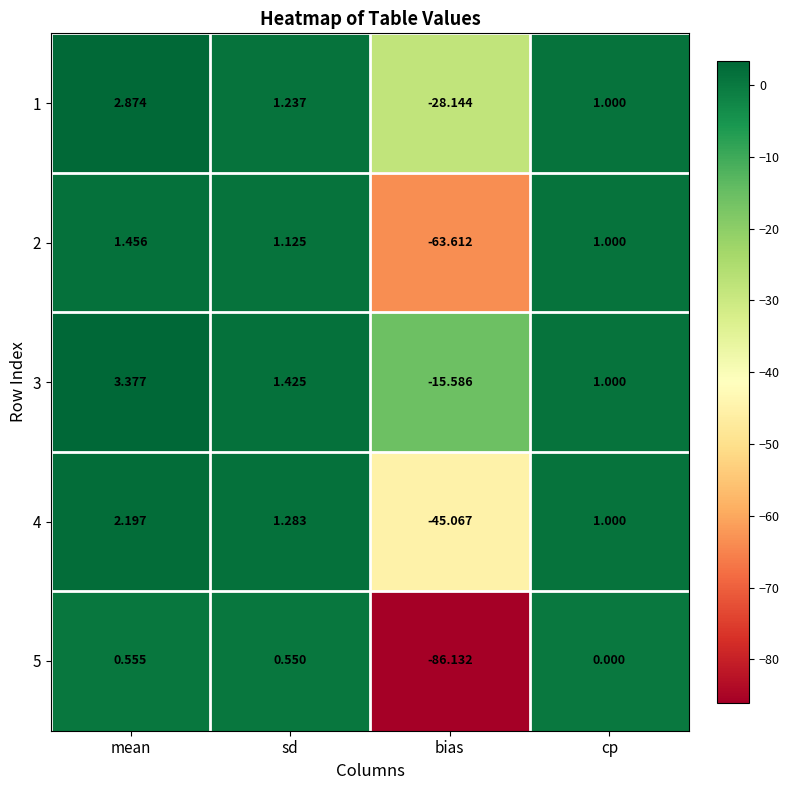

What is the spread (max minus min) of values at mean?

2.8